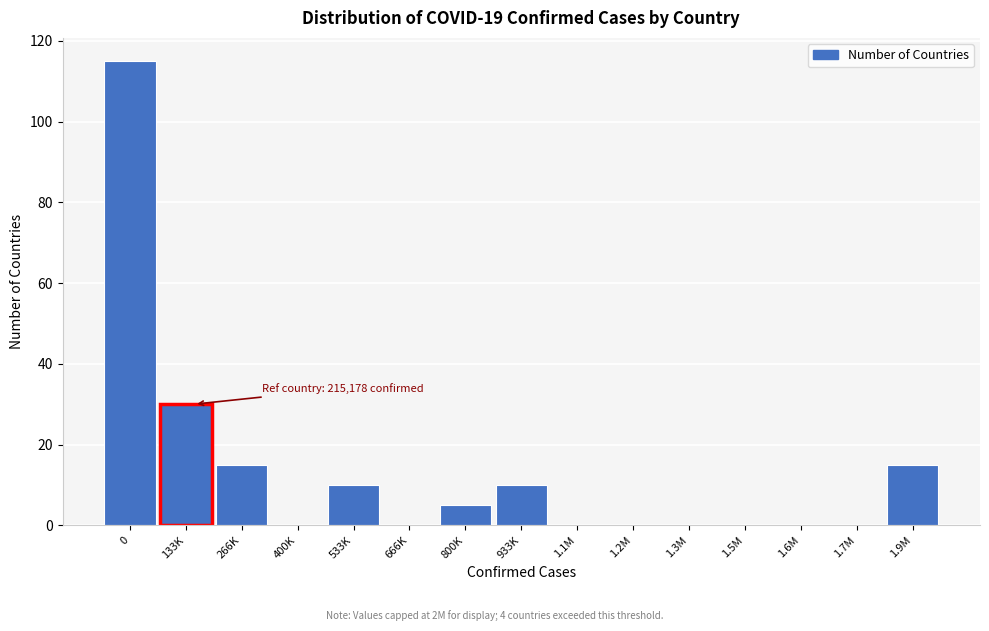

Reading right to left, list all the values displayed in this chart.

1.9M=15	1.7M=0	1.6M=0	1.5M=0	1.3M=0	1.2M=0	1.1M=0	933K=10	800K=5	666K=0	533K=10	400K=0	266K=15	133K=30	0=115